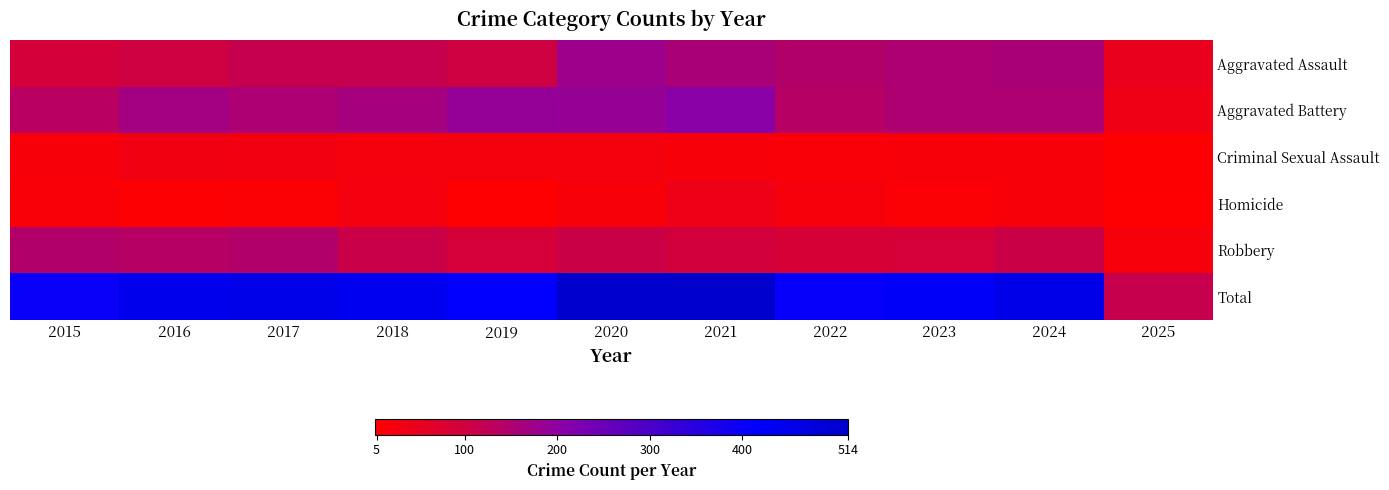

Reading left to right, transcribe all the data shown in this chart.

Aggravated Assault: 2015=89	2016=103	2017=118	2018=118	2019=103	2020=176	2021=157	2022=143	2023=153	2024=157	2025=48
Aggravated Battery: 2015=133	2016=168	2017=154	2018=163	2019=190	2020=188	2021=205	2022=137	2023=152	2024=154	2025=34
Criminal Sexual Assault: 2015=18	2016=32	2017=28	2018=23	2019=24	2020=24	2021=19	2022=16	2023=19	2024=19	2025=7
Homicide: 2015=15	2016=10	2017=11	2018=26	2019=5	2020=19	2021=37	2022=22	2023=12	2024=20	2025=3
Robbery: 2015=143	2016=137	2017=144	2018=110	2019=88	2020=107	2021=95	2022=85	2023=88	2024=107	2025=21
Total: 2015=398	2016=450	2017=455	2018=440	2019=410	2020=514	2021=513	2022=403	2023=424	2024=457	2025=113